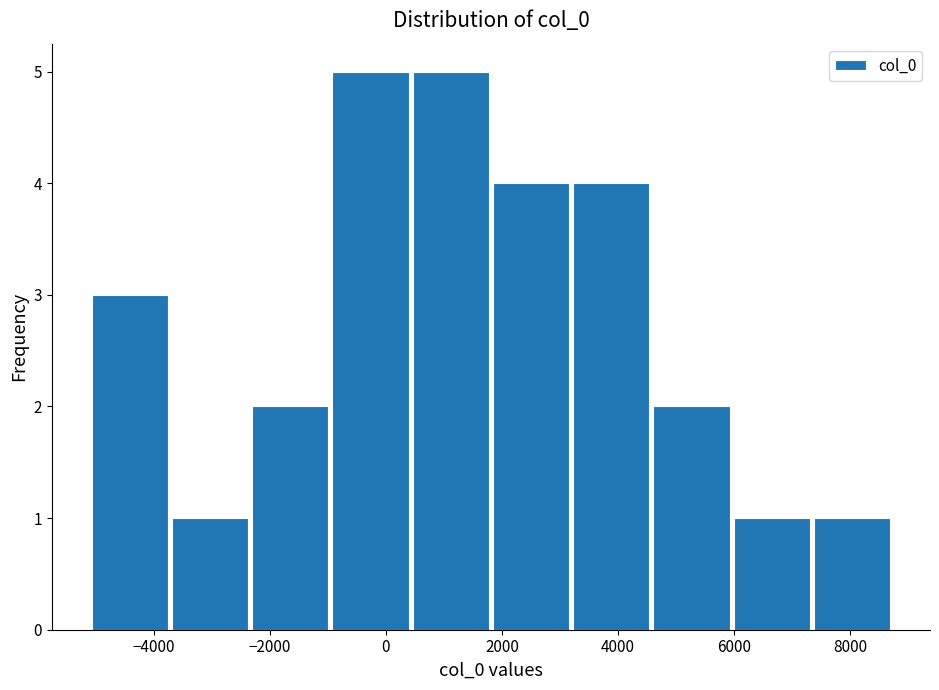

Reading left to right, list every bar in this chart as the range it spans on the x-axis followed by its height. Neither the bar edges nor the heights are printed on the chart, so give them approximately, as read against the axes.

-5200 to -3800: 3
-3800 to -2400: 1
-2400 to -1000: 2
-1000 to 400: 5
400 to 1800: 5
1800 to 3200: 4
3200 to 4600: 4
4600 to 6000: 2
6000 to 7400: 1
7400 to 8800: 1